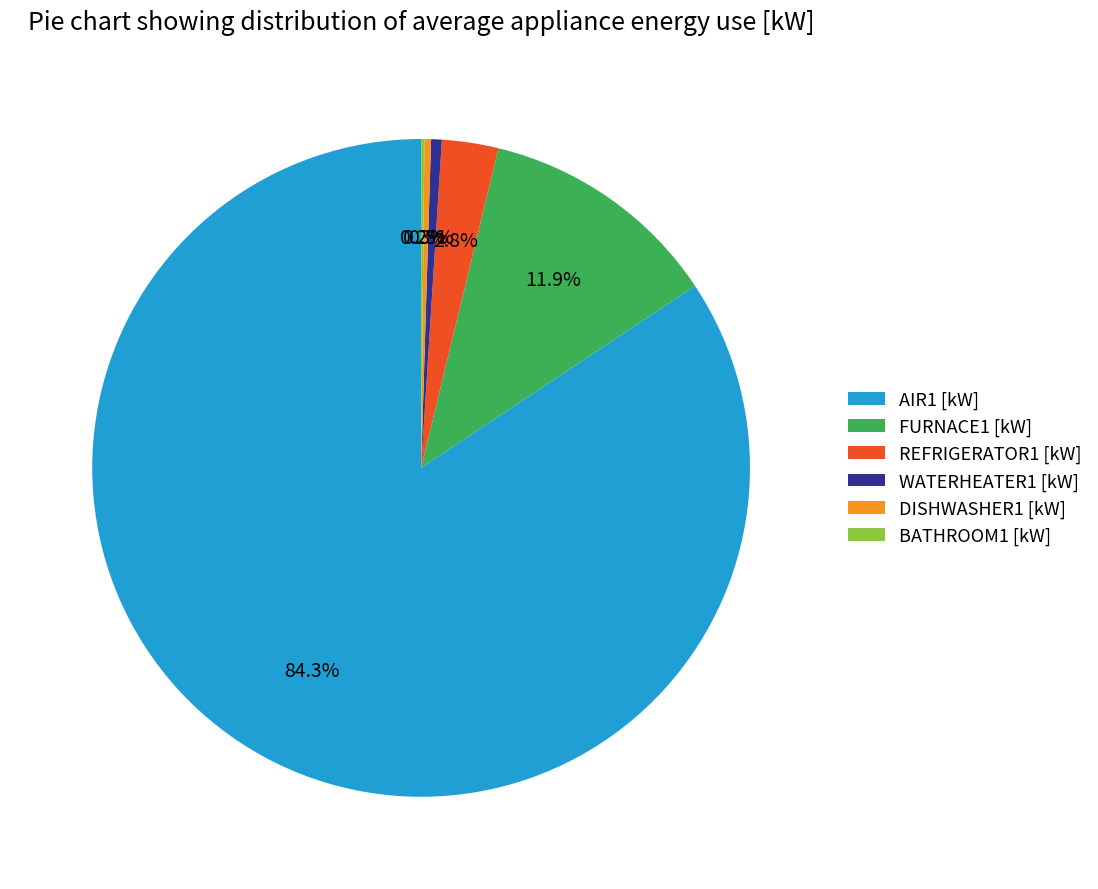

Which slice represents more than half of the pie?

AIR1 [kW]